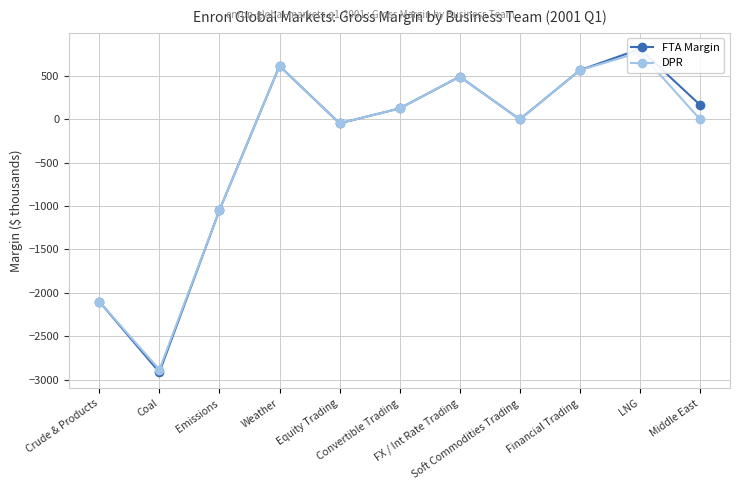

Rank the categories by FTA Margin value from lowest to highest.

Coal, Crude & Products, Emissions, Equity Trading, Soft Commodities Trading, Convertible Trading, Middle East, FX / Int Rate Trading, Financial Trading, Weather, LNG